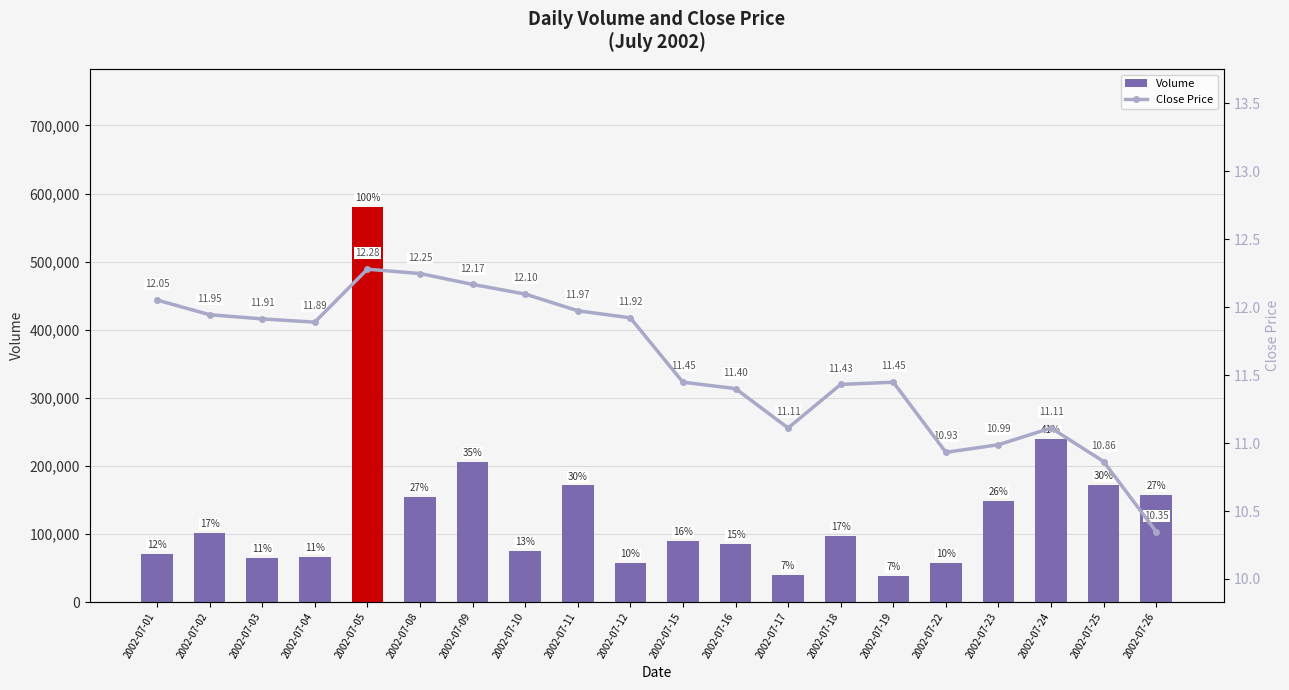

Which series has the largest range (max minus min)?

Volume